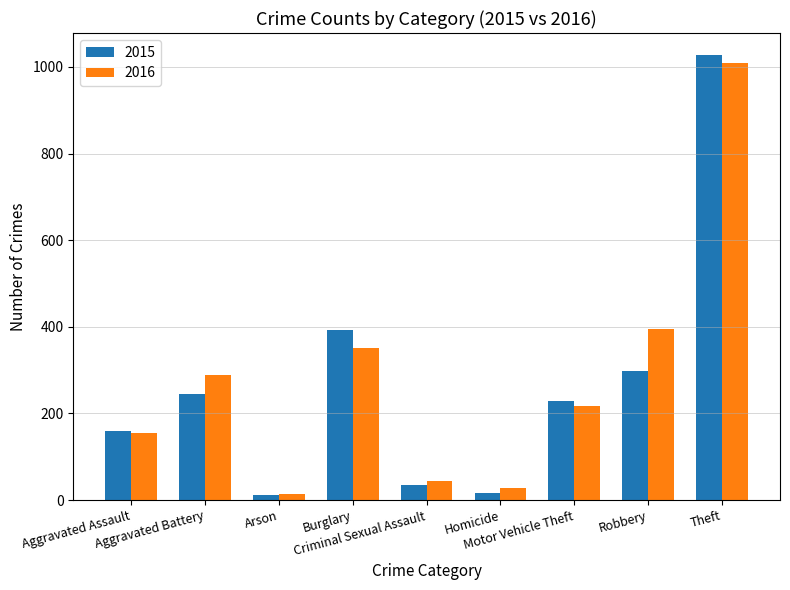

Which series changed the most between Aggravated Assault and Robbery?

2016